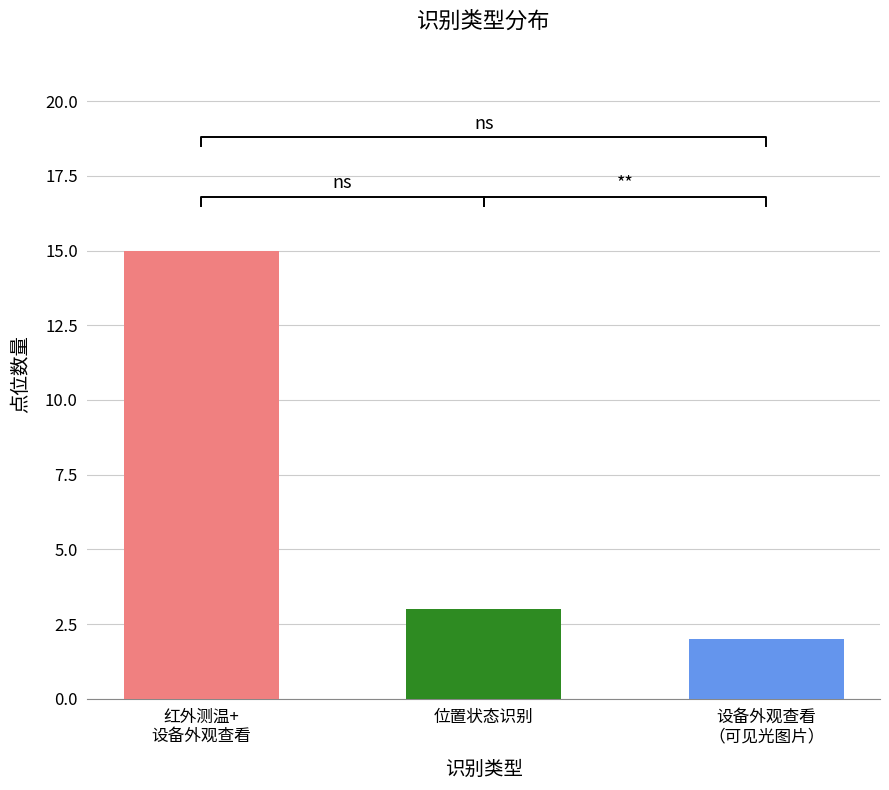

What is the value of the 2nd bar from the left?

3